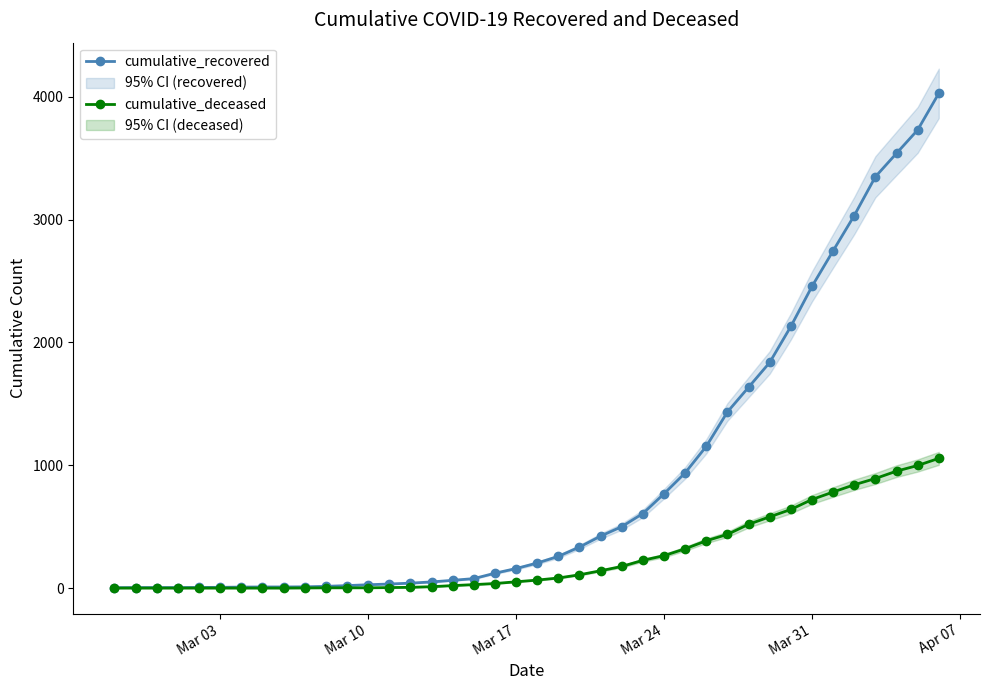

Rank the series by their maximum value, from lowest to highest.

cumulative_deceased, cumulative_recovered